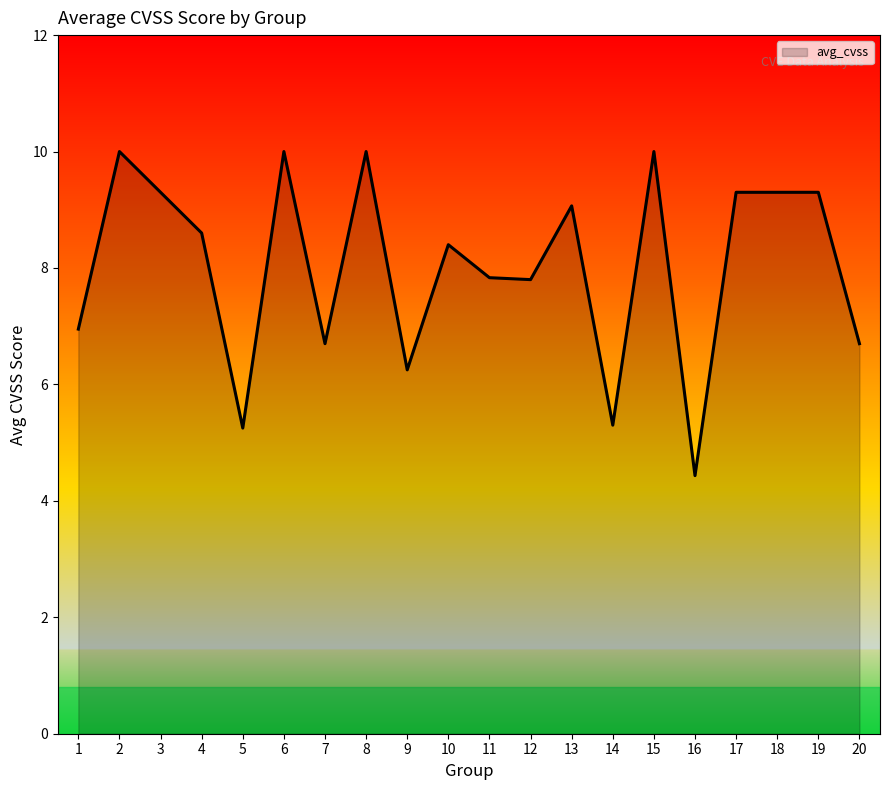

What is the smallest value displayed?

4.4